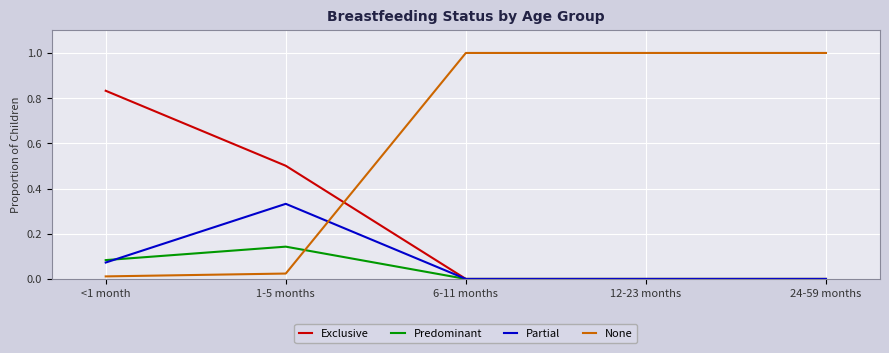

What is the difference between the highest and lowest values at 1-5 months?

0.5